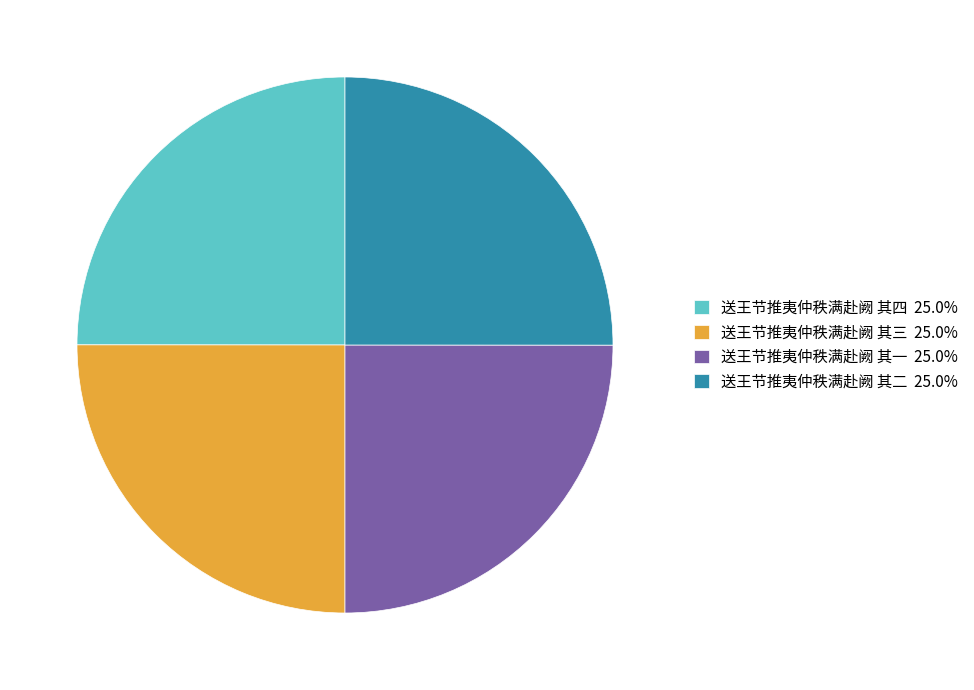

What is the ratio of the value at 送王节推夷仲秩满赴阙 其三 25.0% to the value at 送王节推夷仲秩满赴阙 其四 25.0%?

1.0